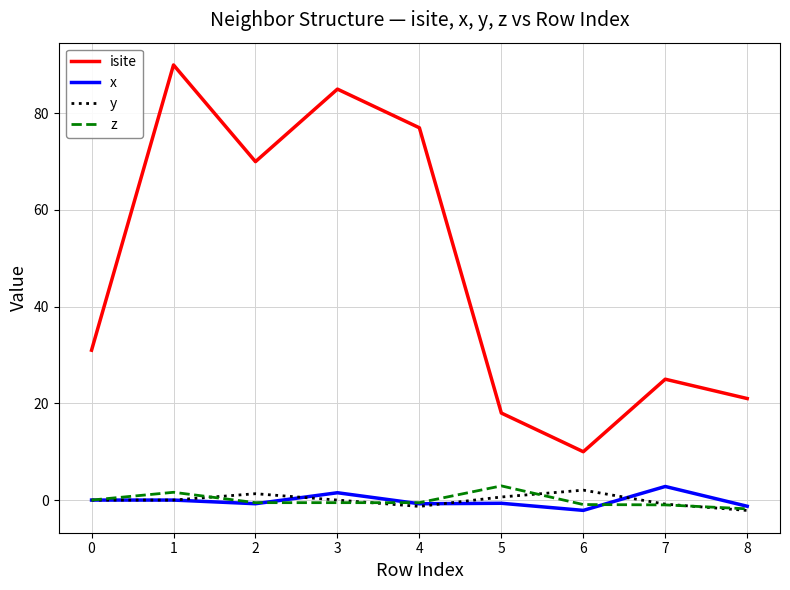

True or false: isite and z intersect in this chart.

False